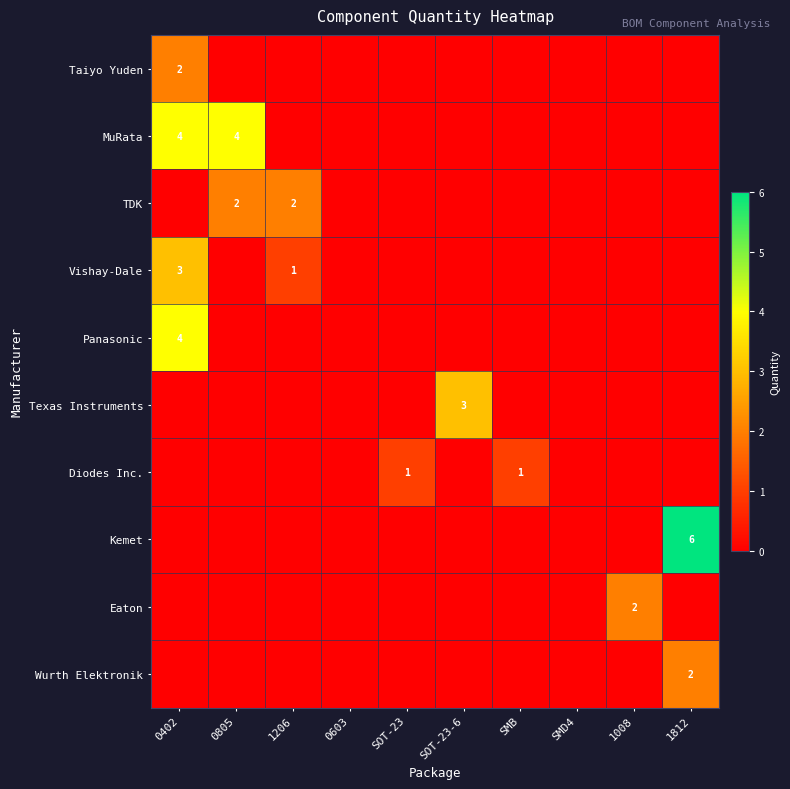

The Wurth Elektronik series shows 3 at 1812. True or false?

False